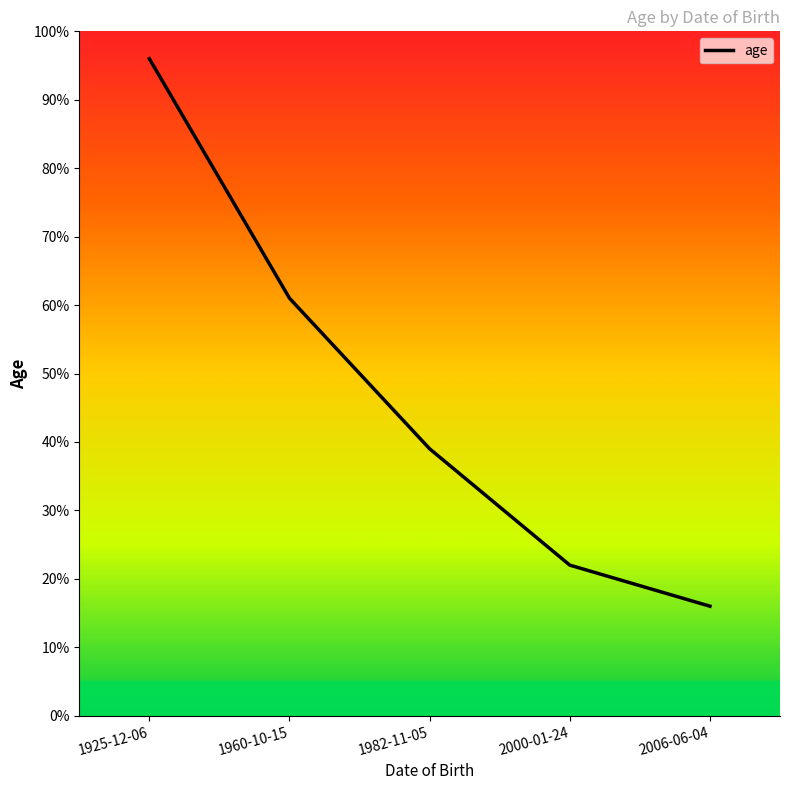

True or false: the data has more than 1 interior local peaks.

False